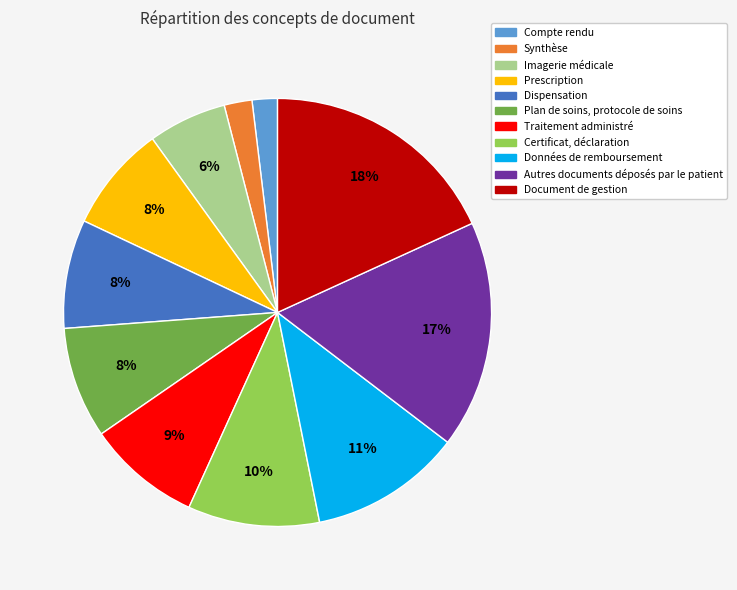

The Plan de soins, protocole de soins slice represents 8% of the pie. True or false?

True